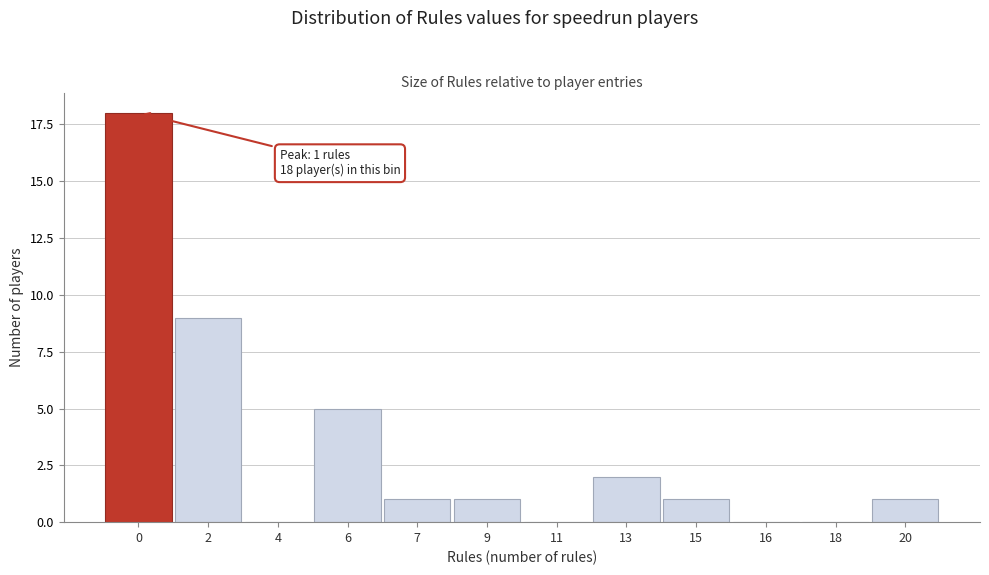

Reading right to left, transcribe all the data shown in this chart.

20=1	18=0	16=0	15=1	13=2	11=0	9=1	7=1	6=5	4=0	2=9	0=18